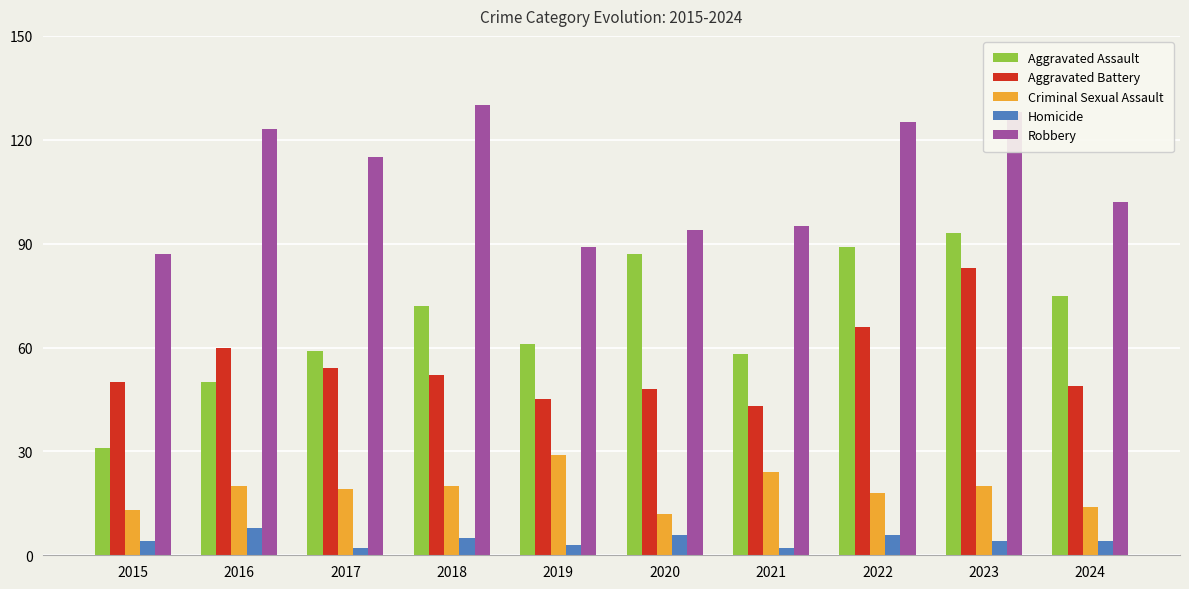

What is the sum of all Aggravated Assault values?

675